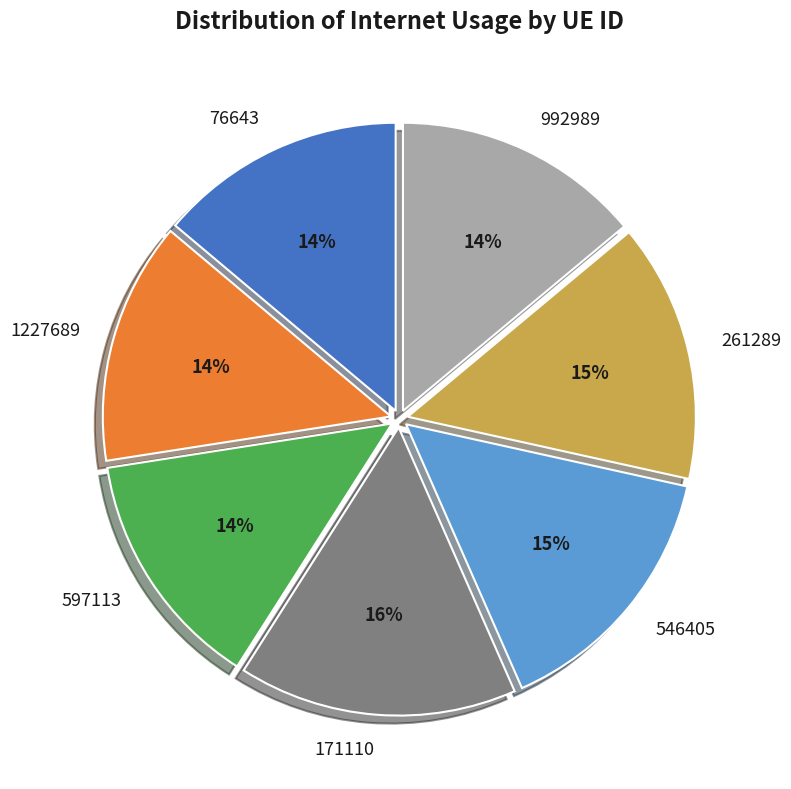

True or false: 992989 accounts for 29% of the total.

False